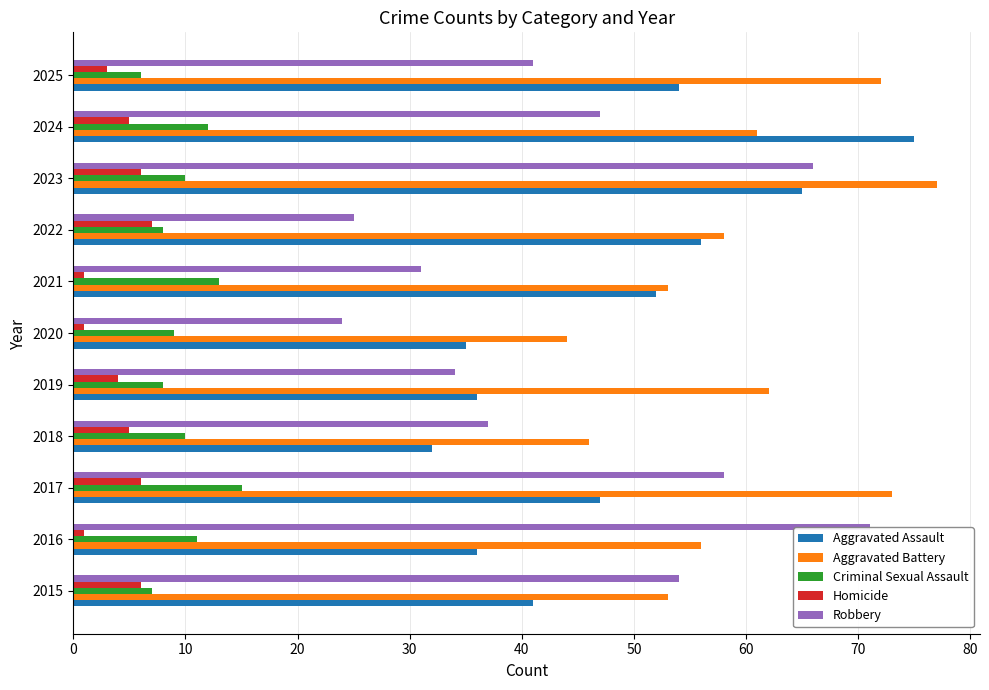

Which category has the highest value across all series?

2023